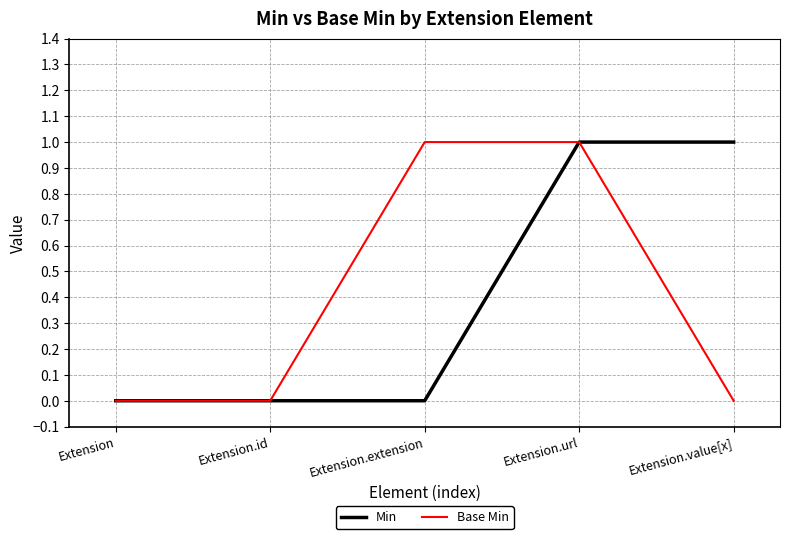

What is the difference between the second highest and second lowest values in the Min series?

1